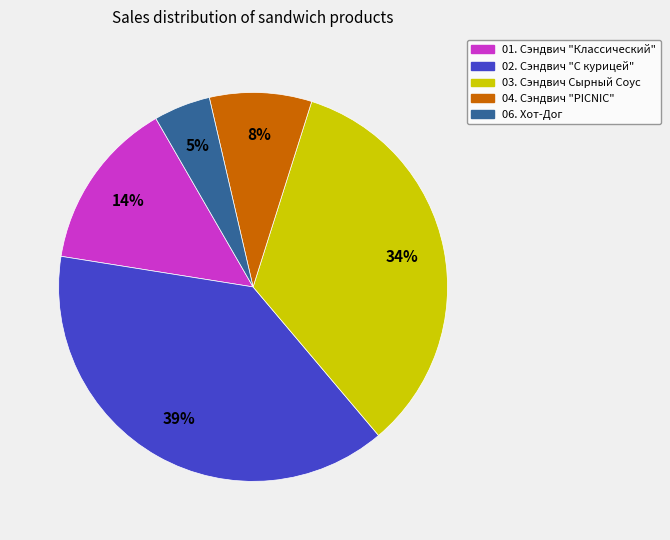

Rank the categories by value from lowest to highest.

06. Хот-Дог, 04. Сэндвич "PICNIC", 01. Сэндвич "Классический", 03. Сэндвич Сырный Соус, 02. Сэндвич "С курицей"